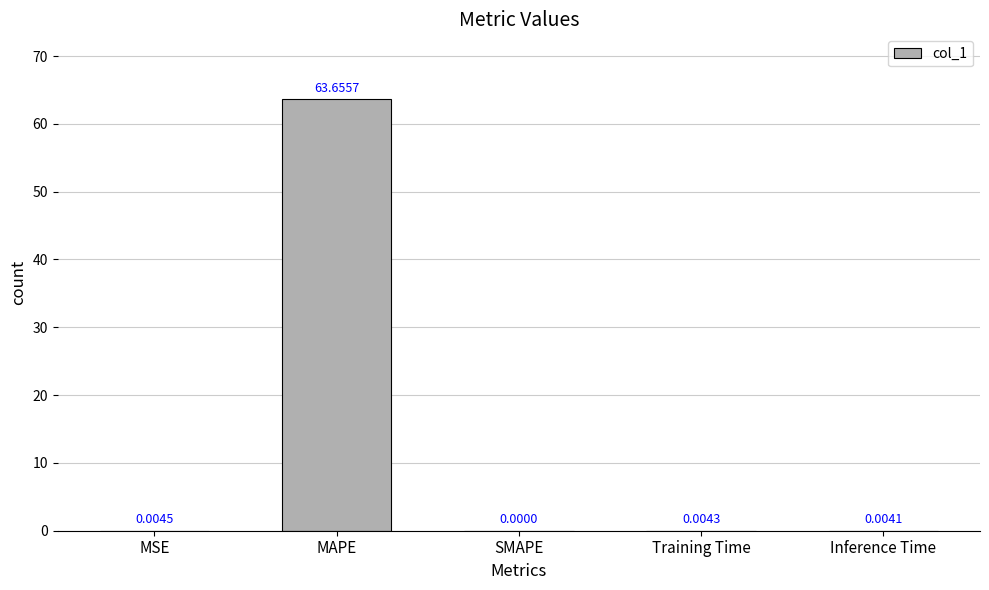

What is the sum of the values at Inference Time and MAPE?

63.7